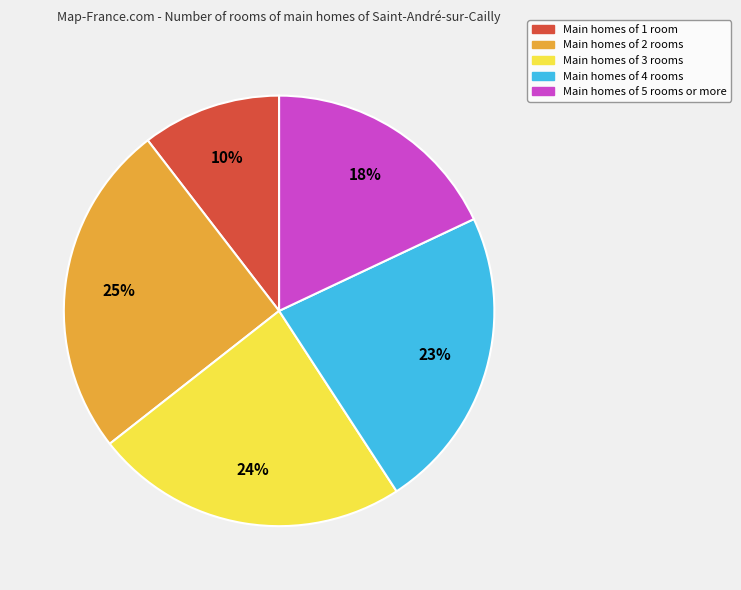

To the nearest percent, what is the difference between the largest and smallest slice percentages?

15%